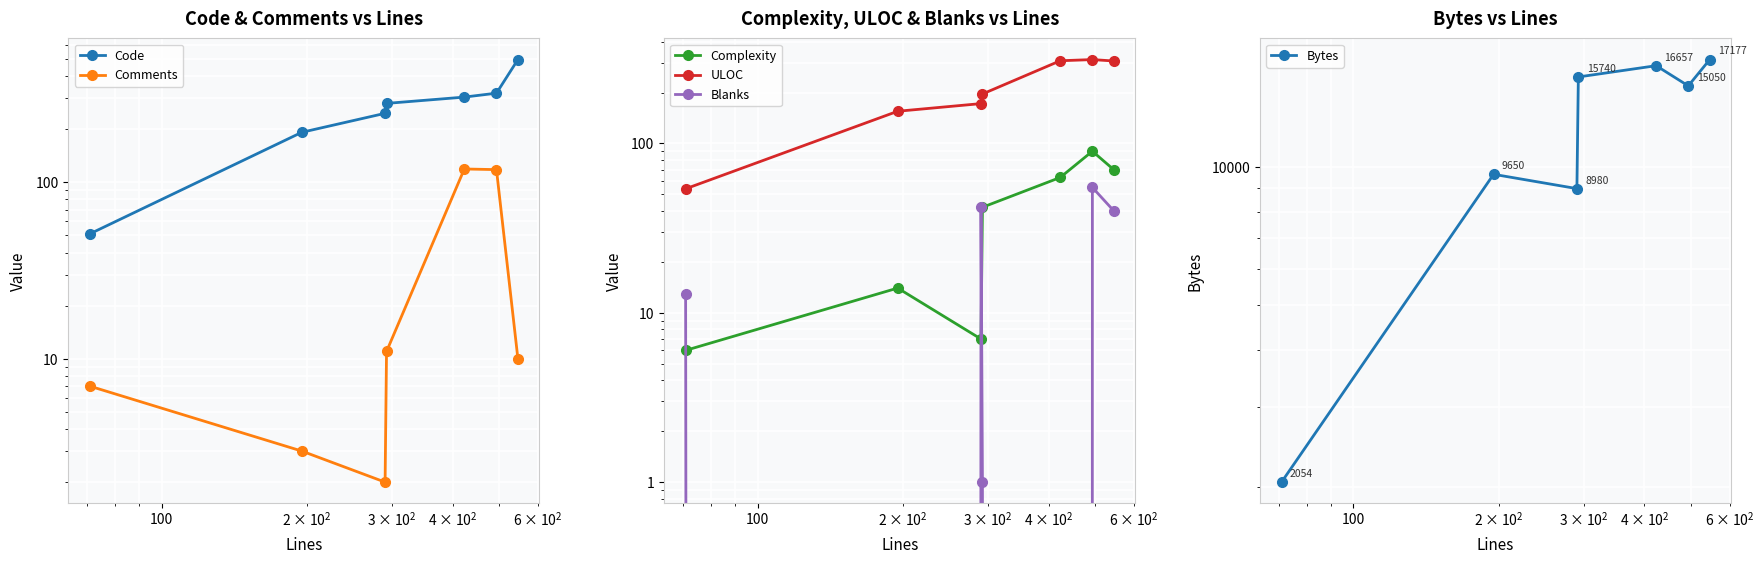

Is it true that ULOC equals 74 at 10?

False